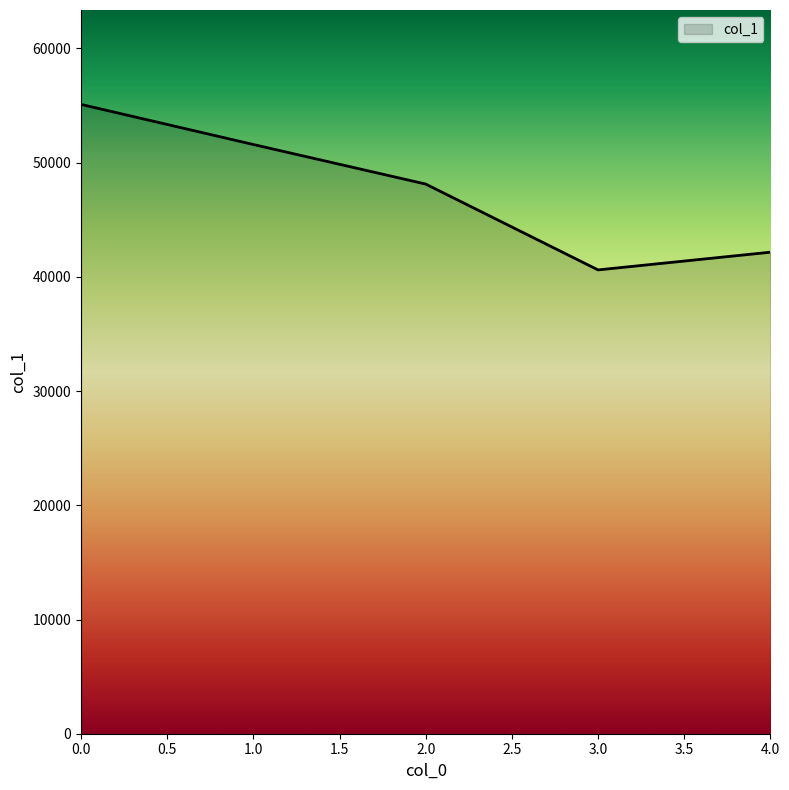

What is the change in value from 0.0 to 4.0?

-12941